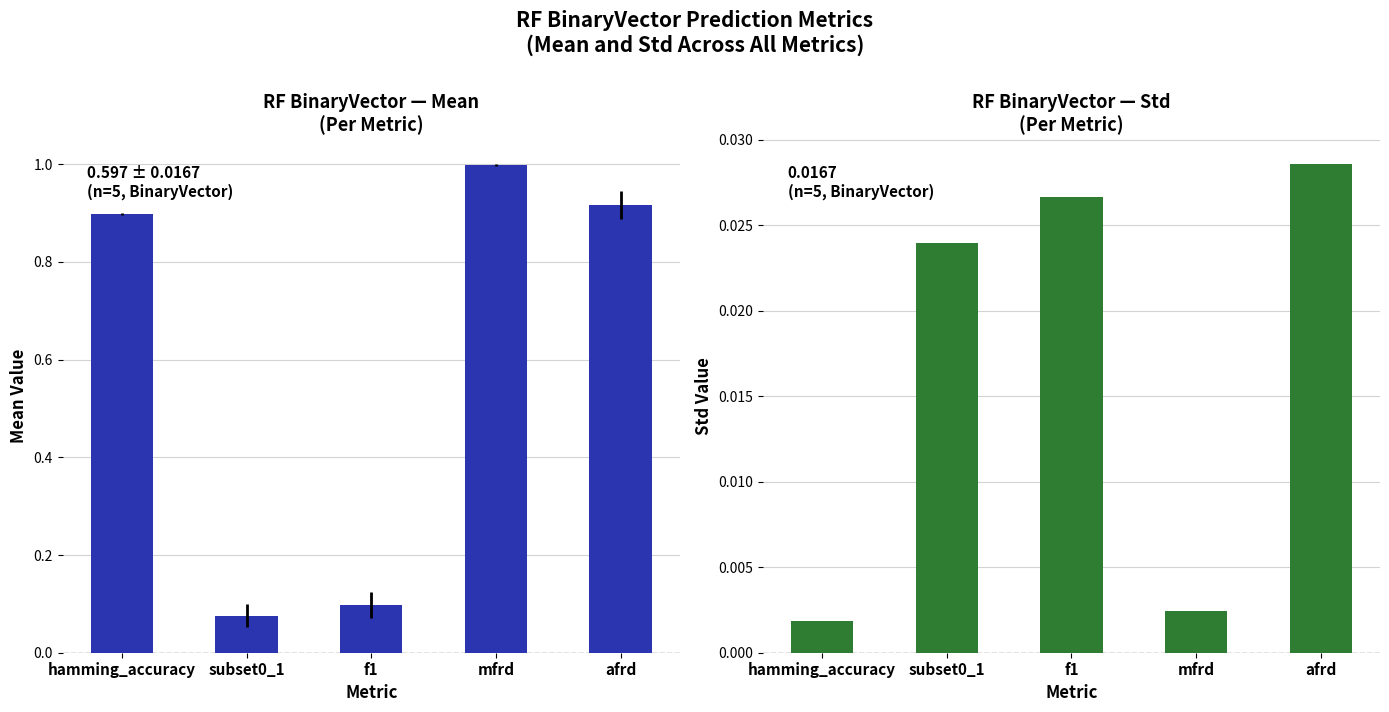

The value of Std at afrd is 0.0. True or false?

False